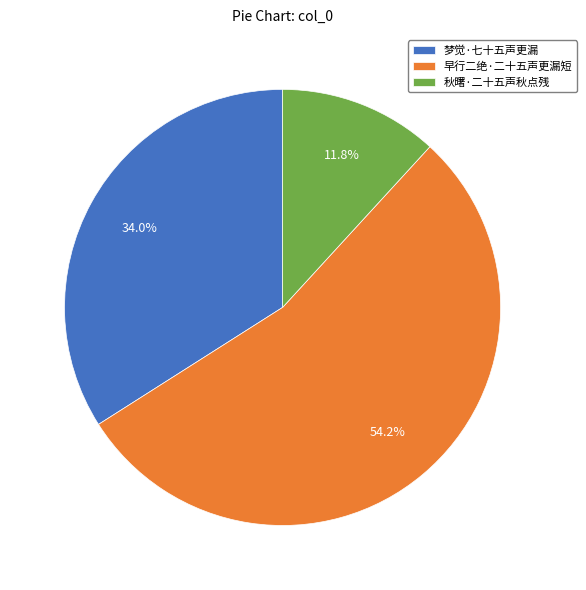

Rank the categories by value from highest to lowest.

早行二绝·二十五声更漏短, 梦觉·七十五声更漏, 秋曙·二十五声秋点残